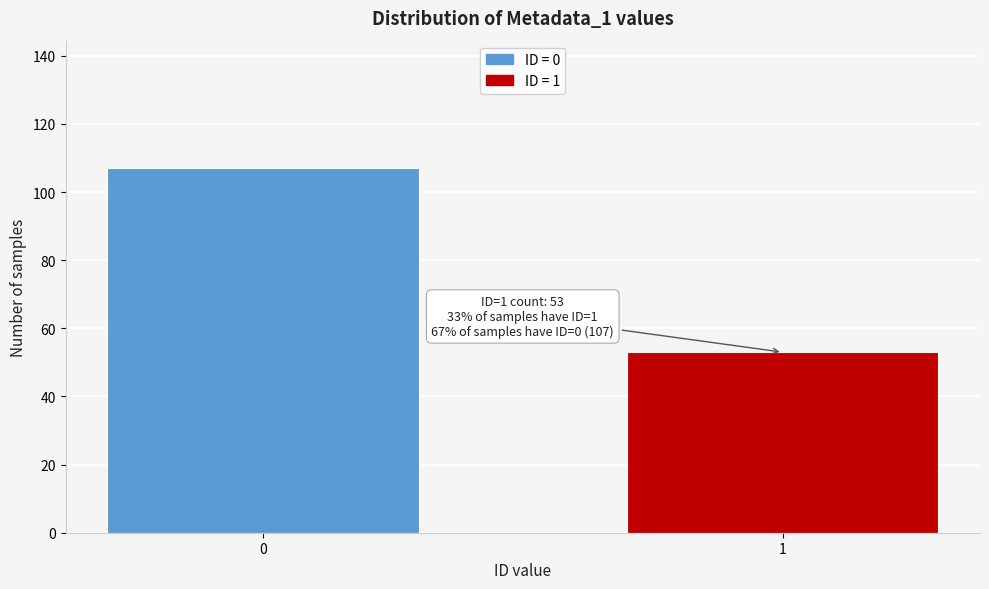

Reading right to left, transcribe all the data shown in this chart.

53	107